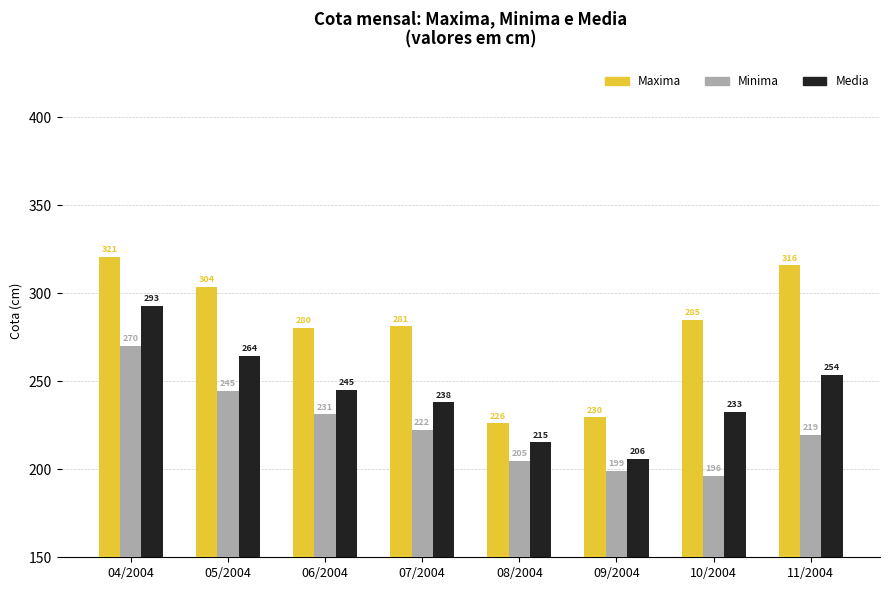

What is the label of the 1st bar from the right?

11/2004